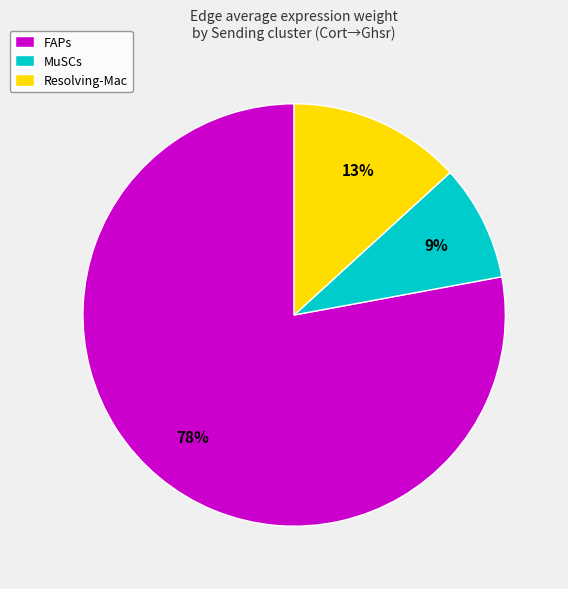

Combined, do FAPs and MuSCs account for over 50%?

Yes